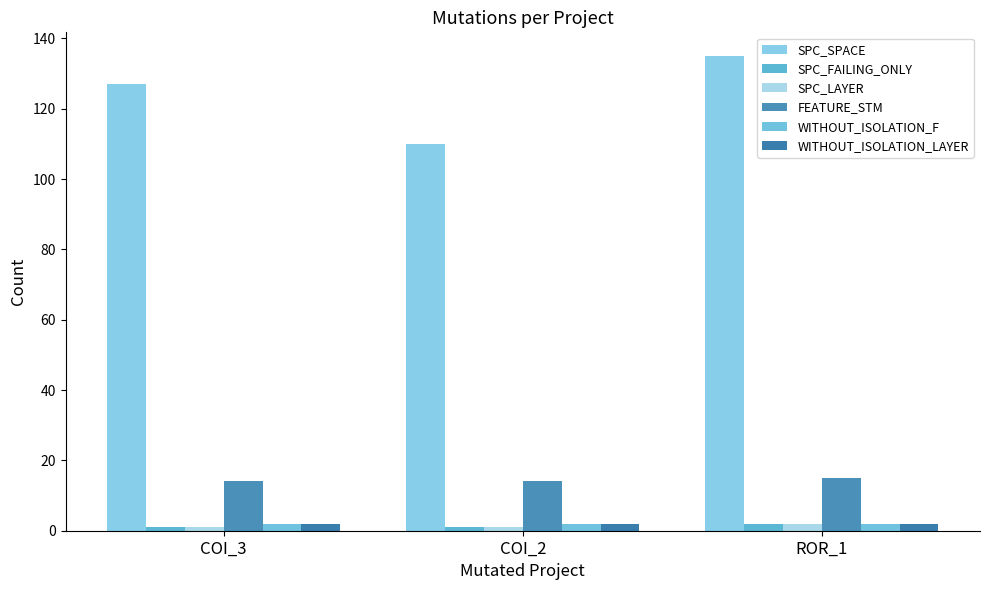

Which series has the largest total across all categories?

SPC_SPACE